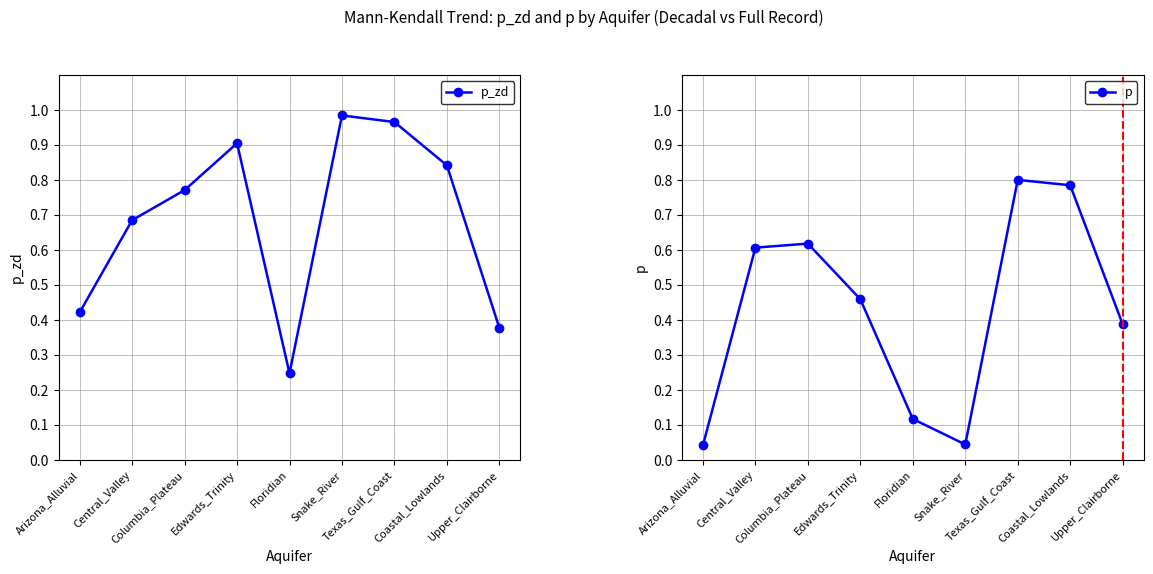

Which category has the lowest value across all series?

Arizona_Alluvial